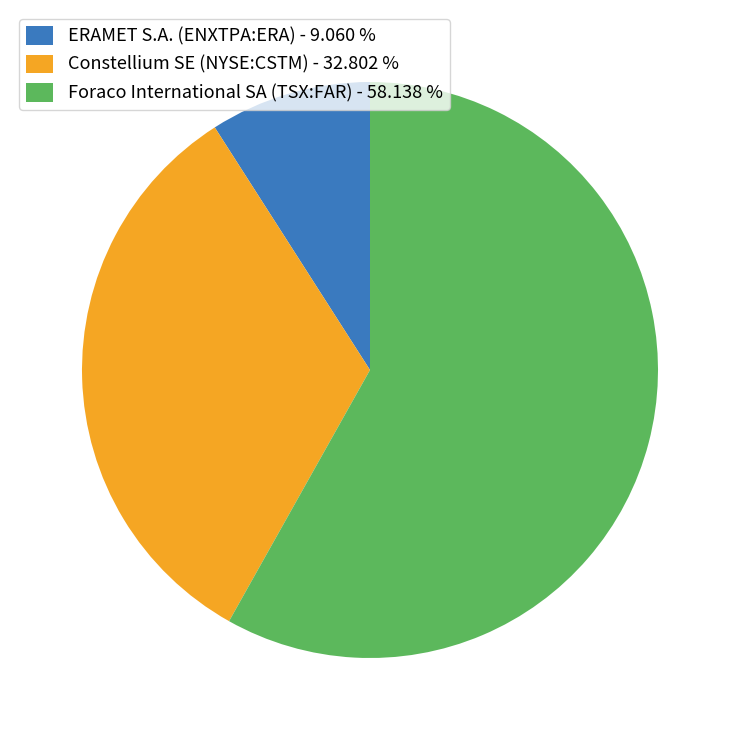

How many slices are in this pie chart?

3